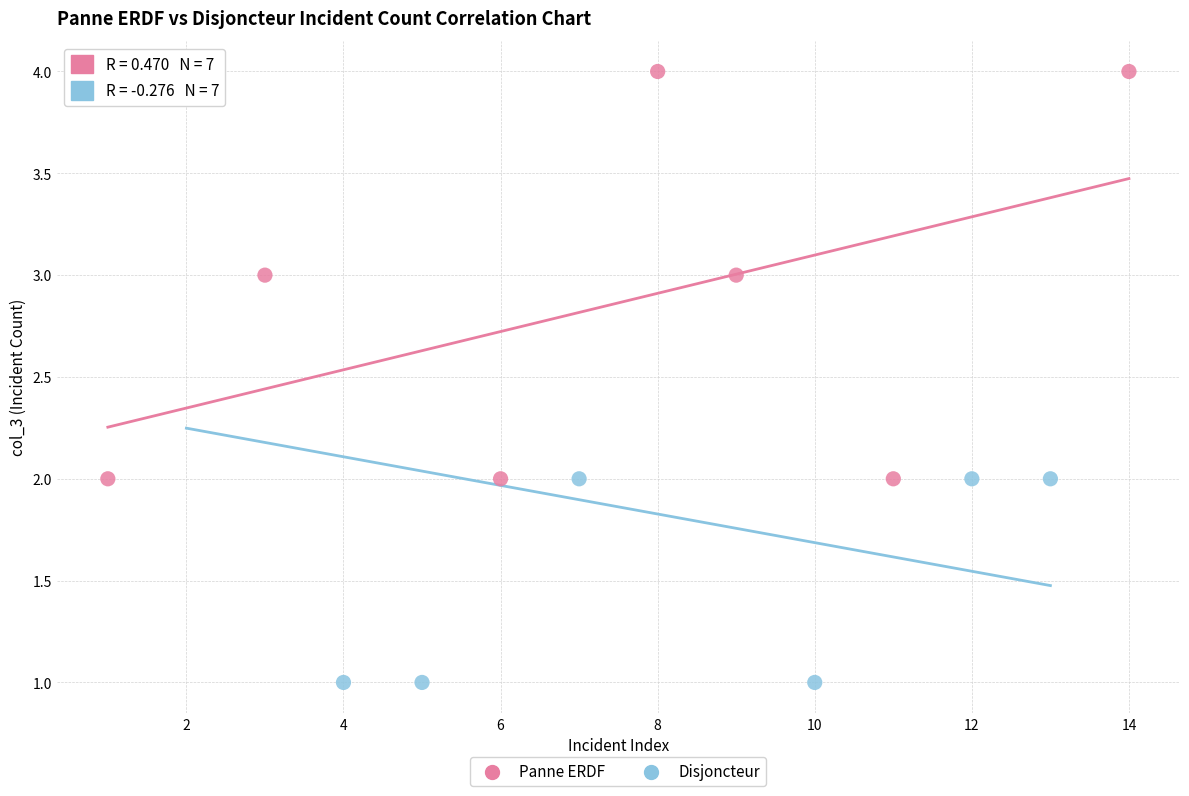

Which series contains the lowest Y value?

Disjoncteur